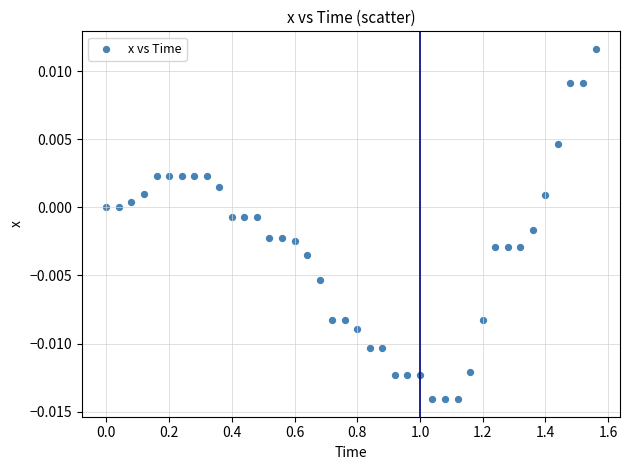

What is the range of X values (max minus min)?

1.6